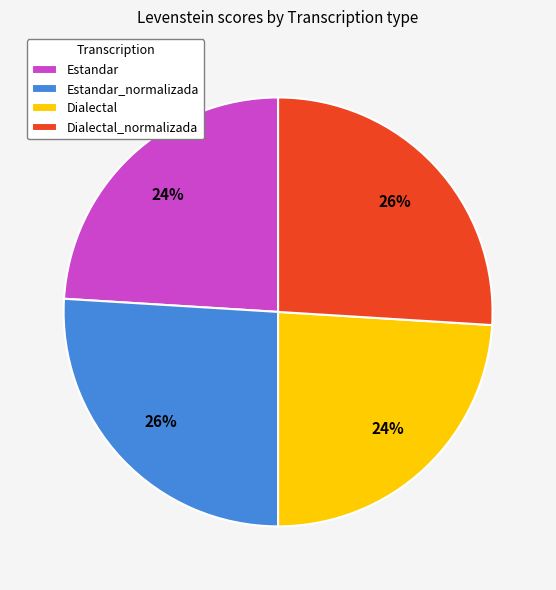

What is the ratio of the value at Dialectal_normalizada to the value at Estandar?

1.1